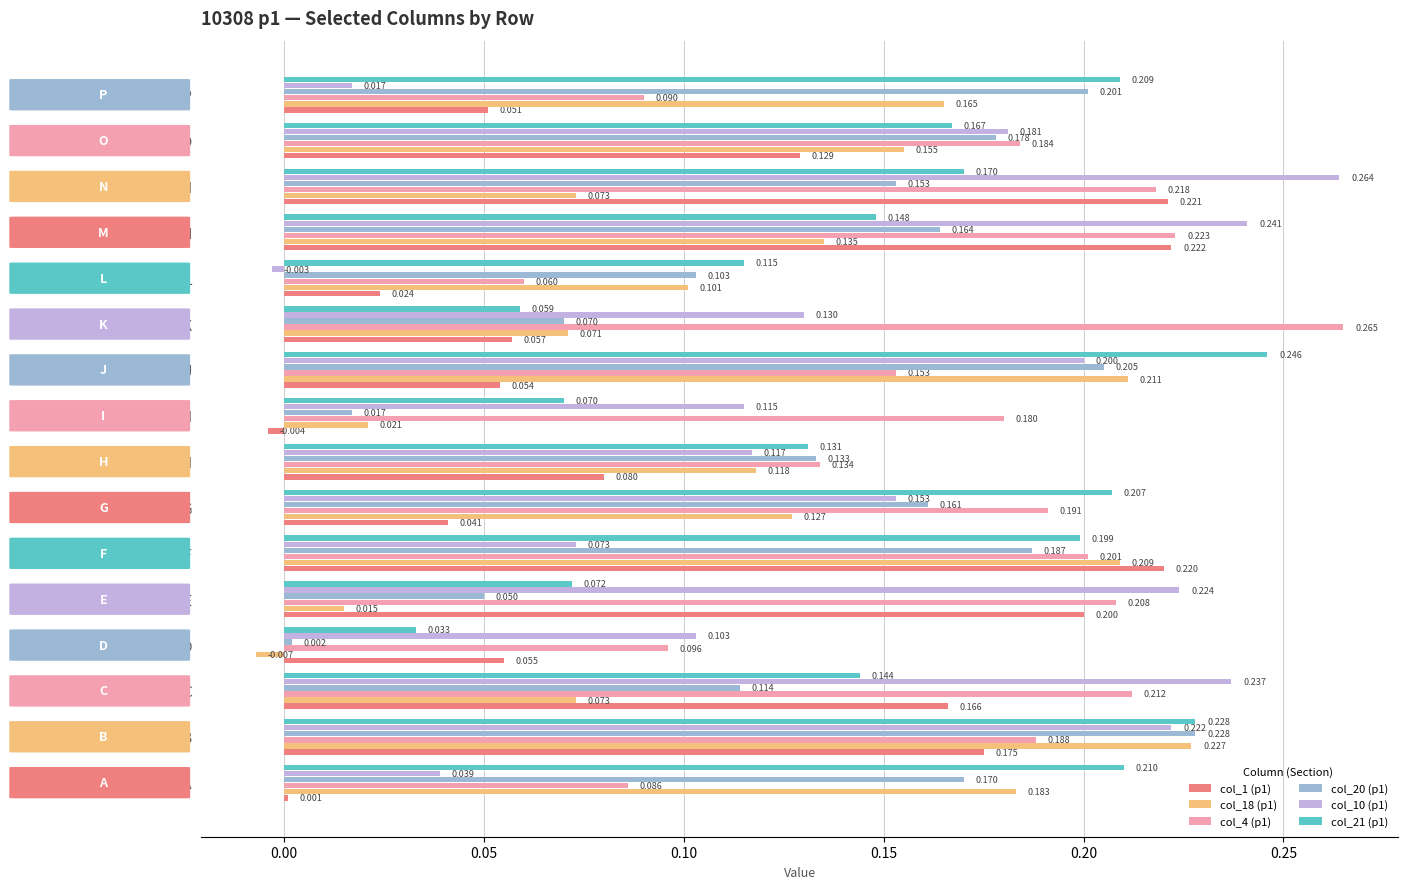

At which category does the chart reach its peak across all series?

K